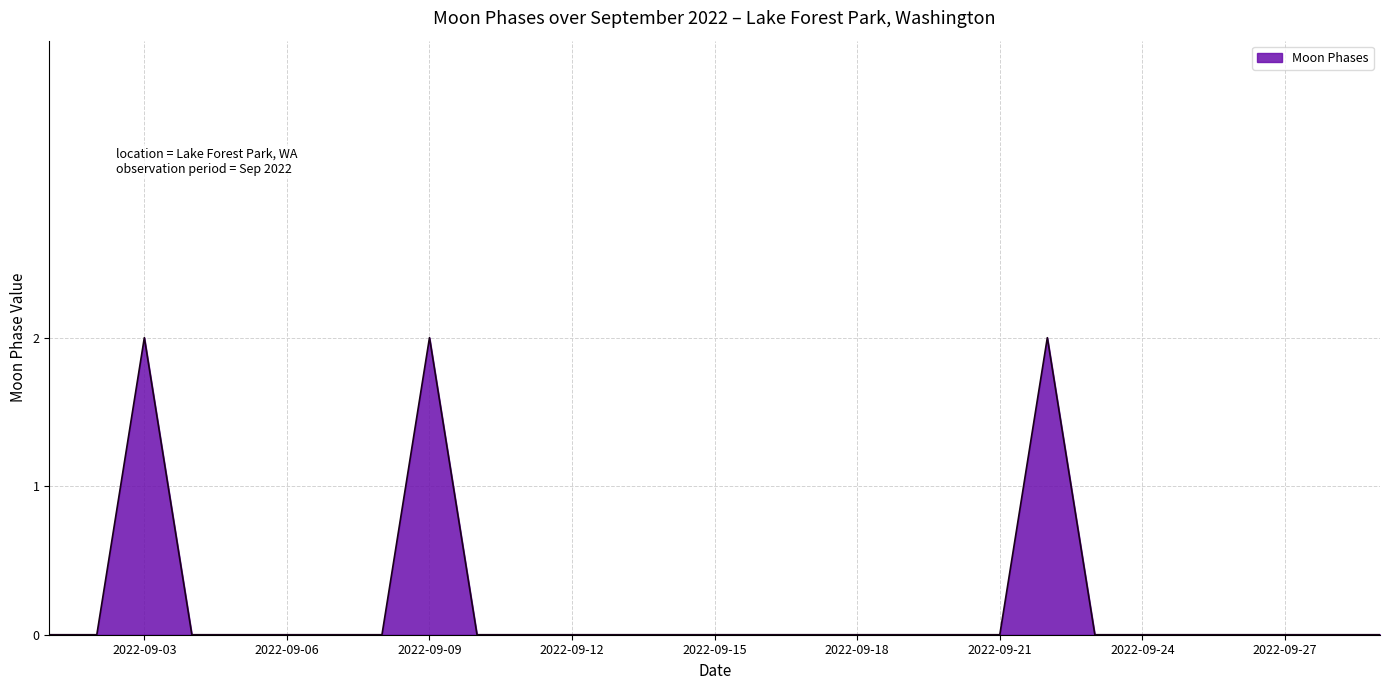

Reading left to right, extract all data points from this chart.

0	0	2	0	0	0	0	0	2	0	0	0	0	0	0	0	0	0	0	0	0	2	0	0	0	0	0	0	0